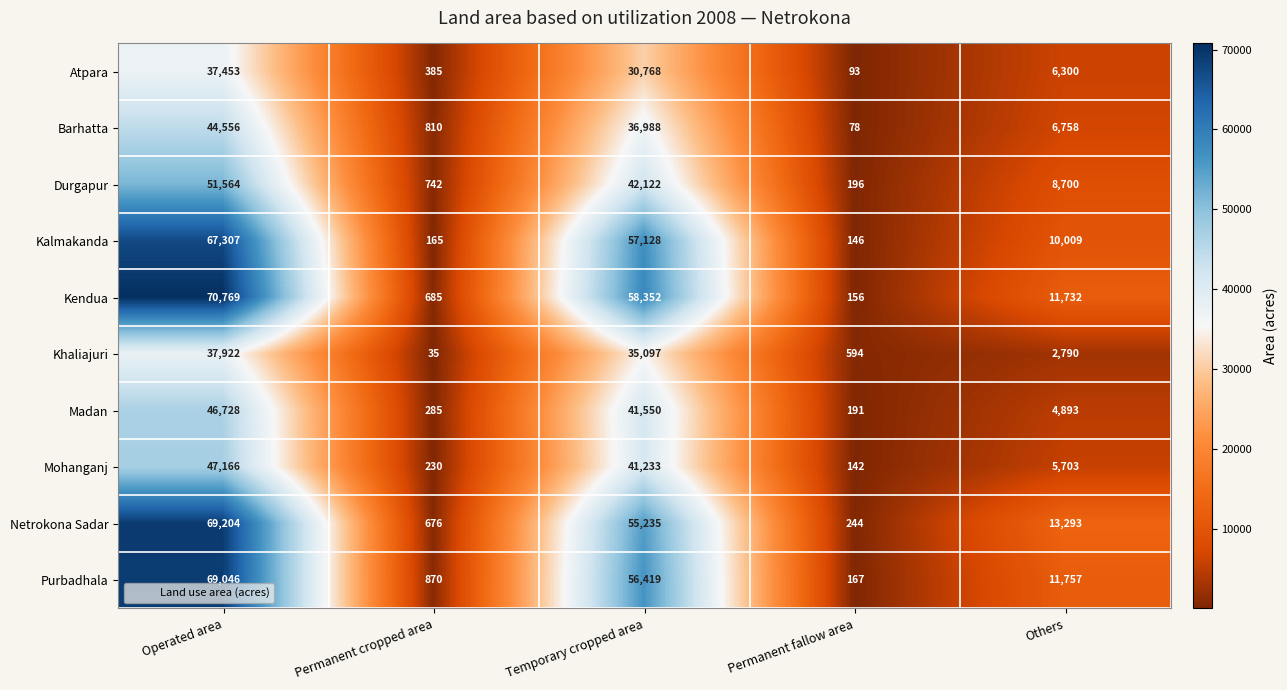

What is the maximum value shown in the chart?

70769